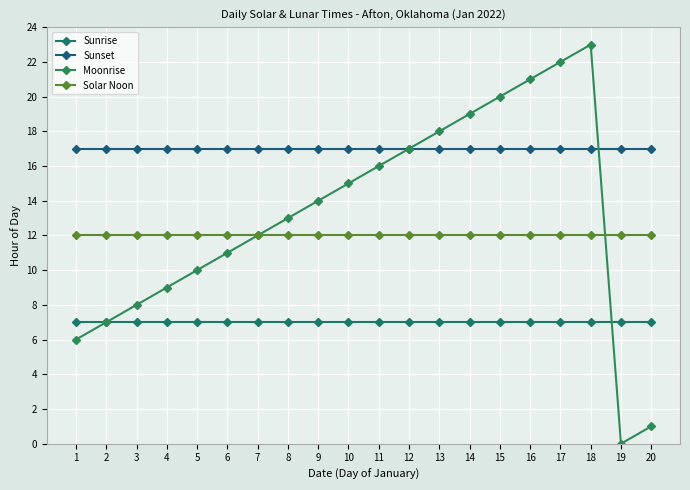

Rank the series at 19 from highest to lowest value.

Sunset, Solar Noon, Sunrise, Moonrise